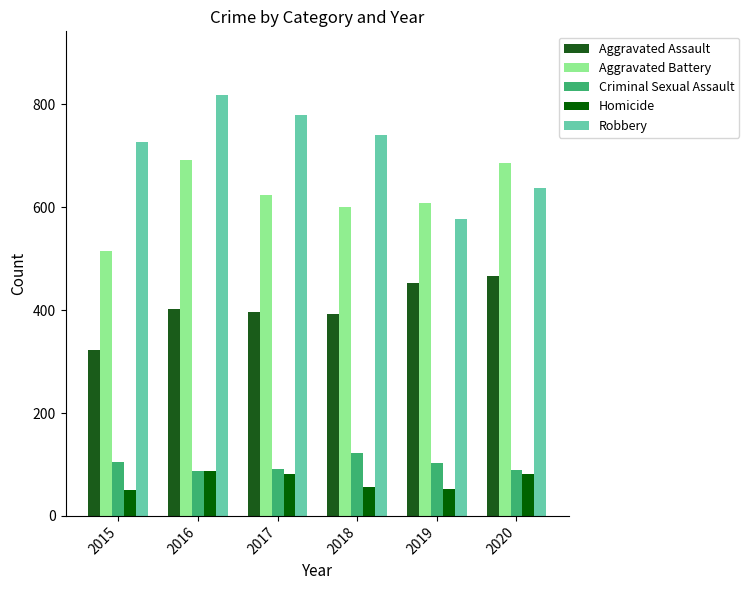

What is the smallest value displayed?

50